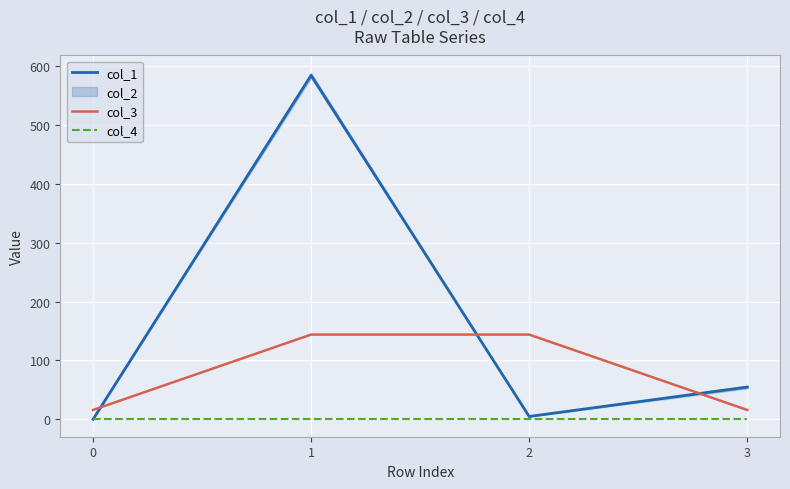

Count the number of categories in the chart.

4